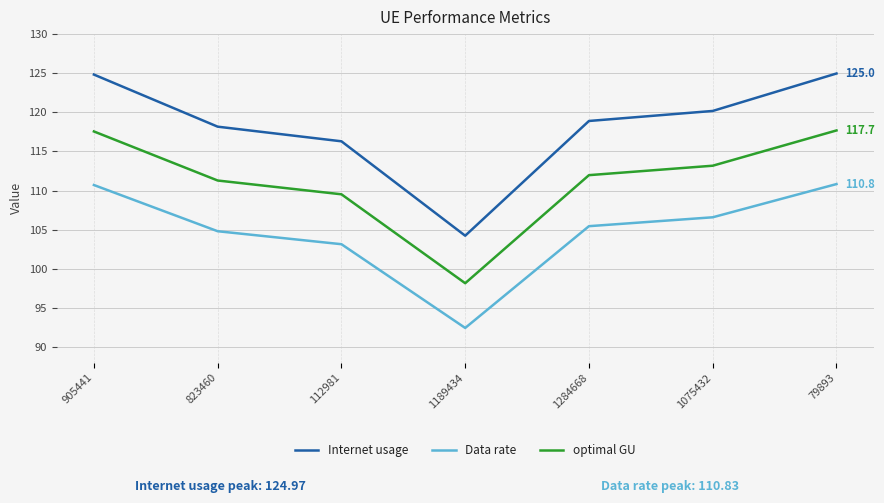

Is the value of Internet usage at 905441 greater than the value of Data rate at 79893?

Yes